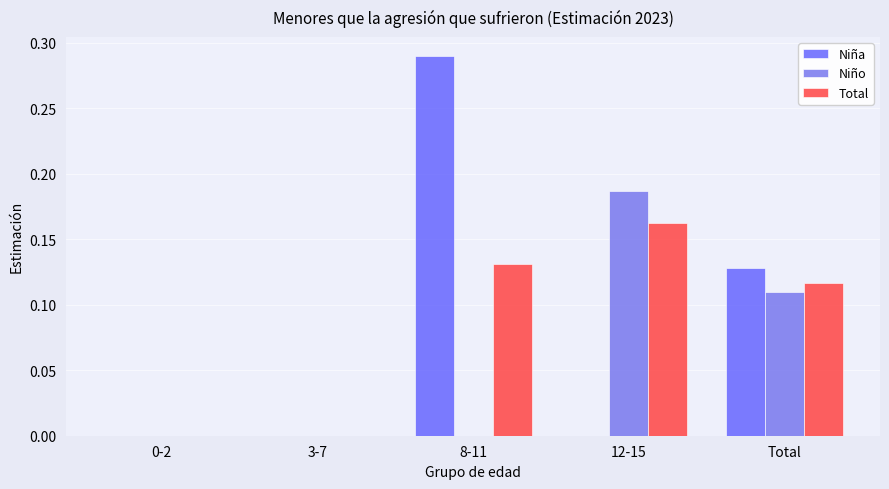

Is the value of Niña at 0-2 greater than the value of Total at 0-2?

No